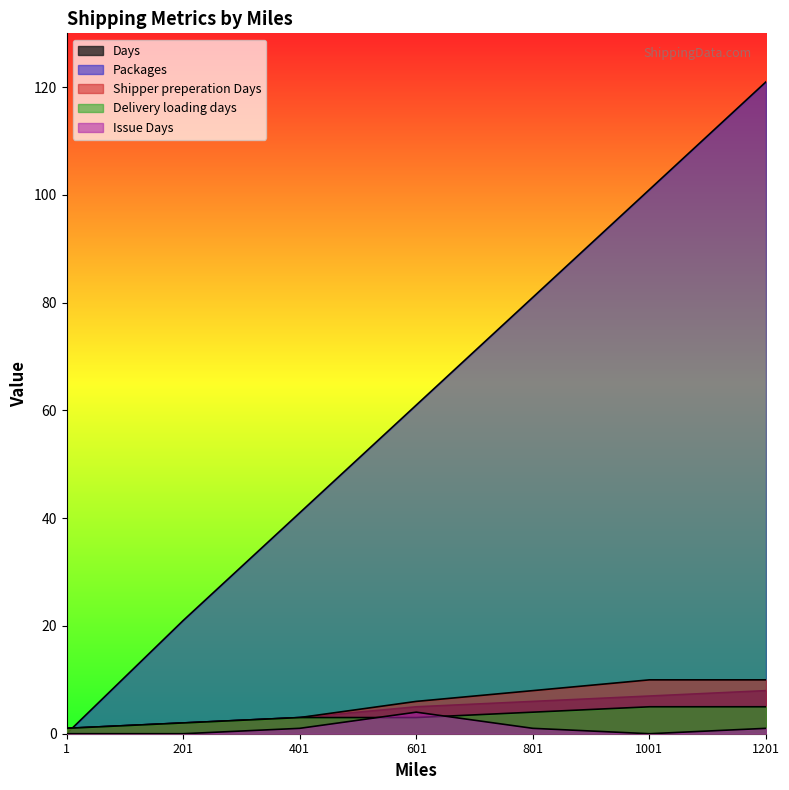

What is the sum of all Days values?

32